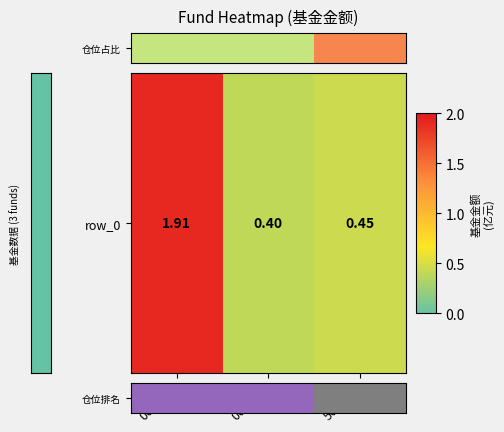

List the labels in order of value, smallest first.

008928, 008929, 501089